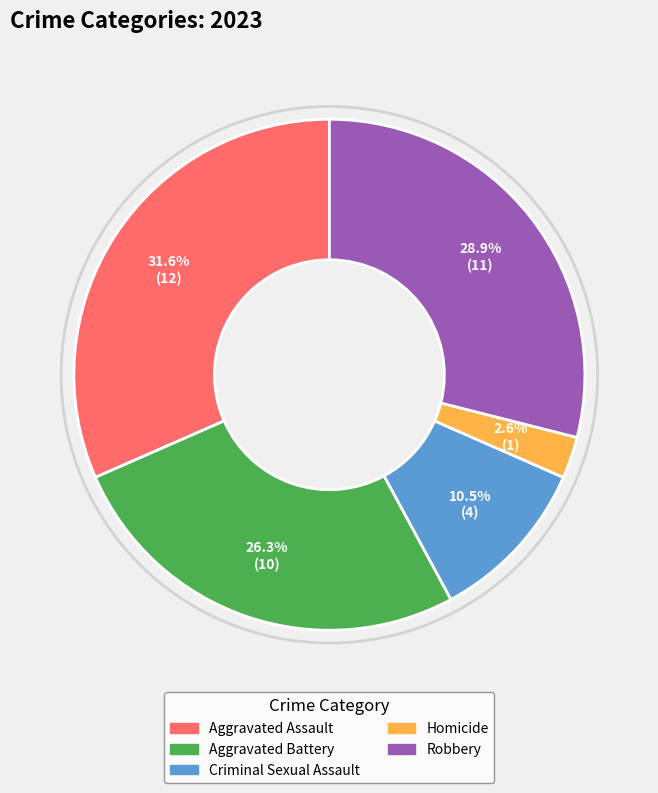

Is there a majority slice in this chart?

No